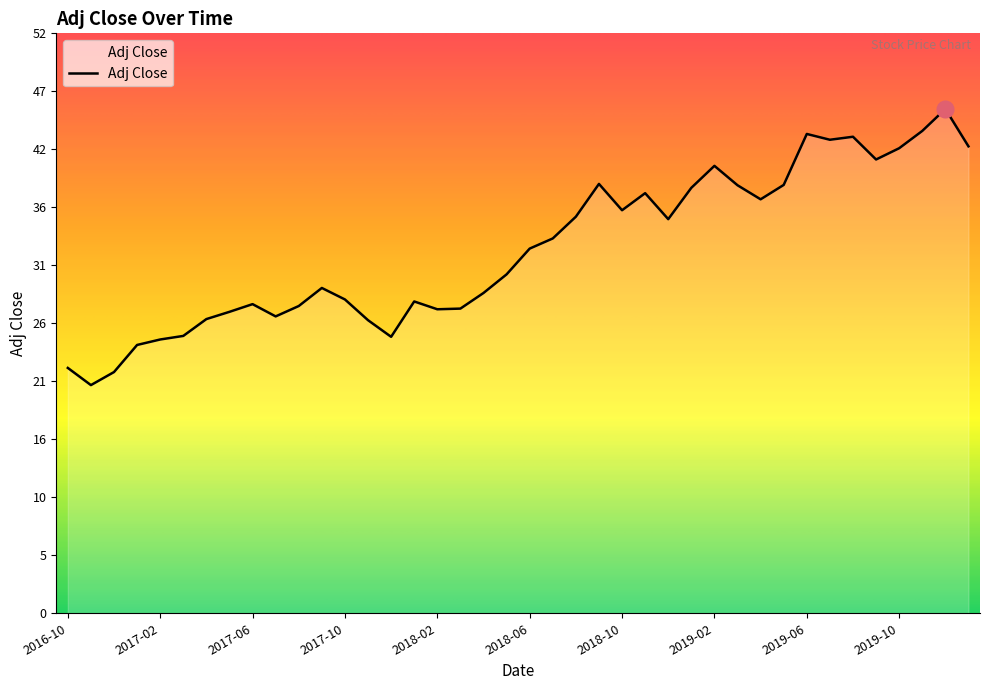

What is the difference between the maximum and minimum values?

24.8